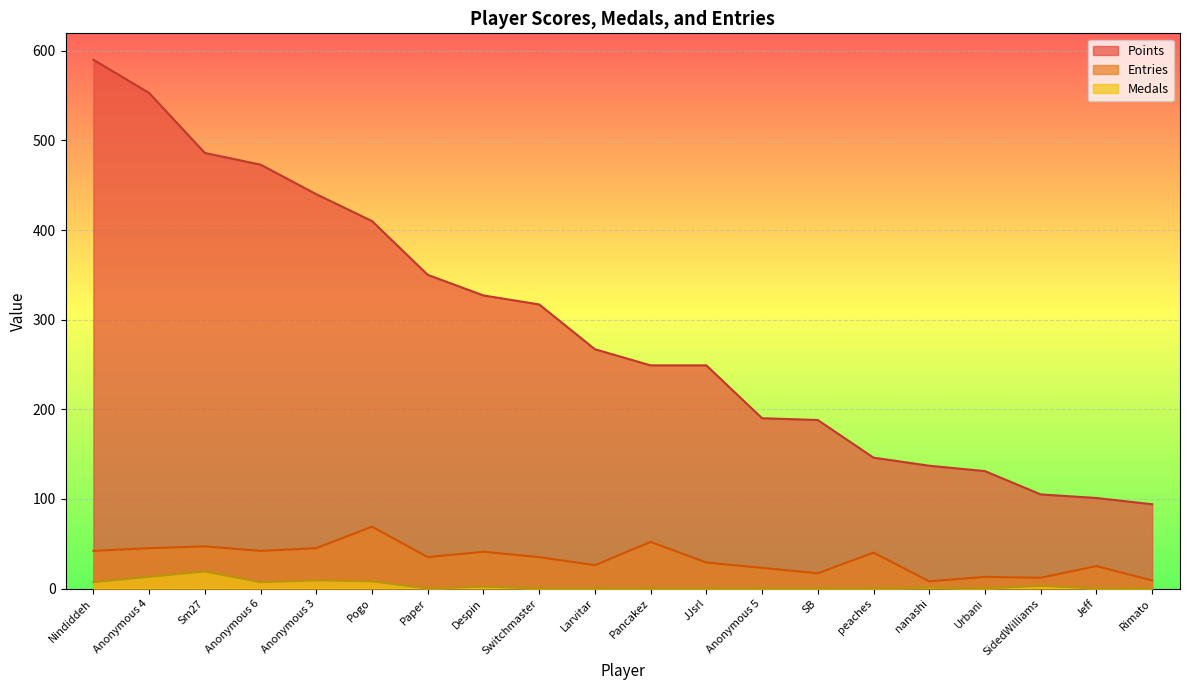

What is the maximum value for Medals?

19